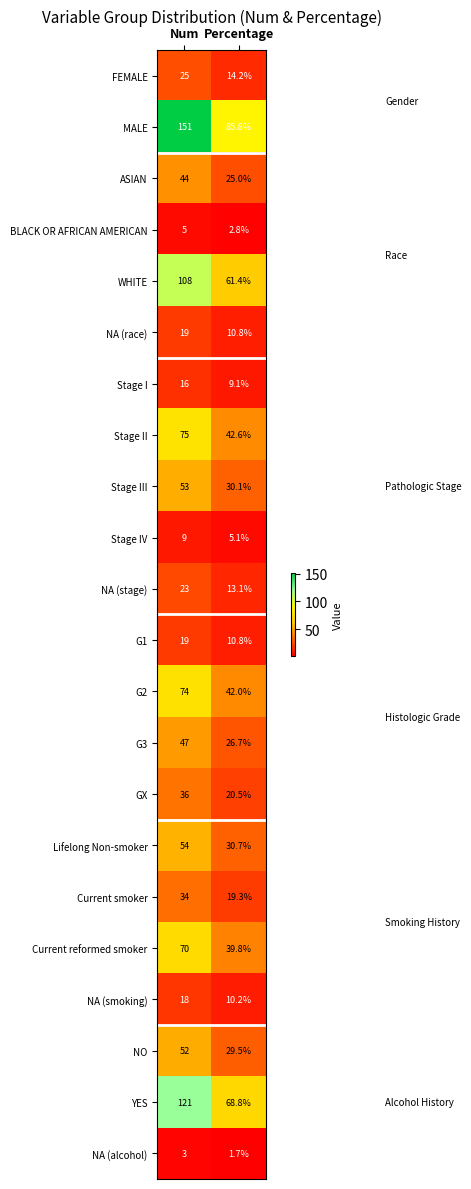

How many distinct data groups are displayed?

22